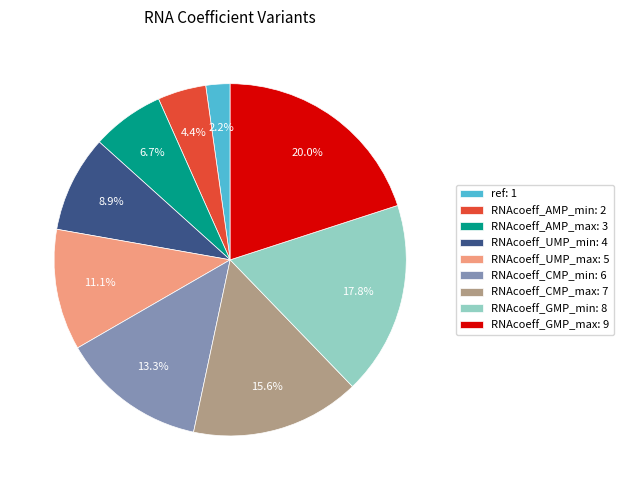

Is RNAcoeff_AMP_min the majority of the pie?

No